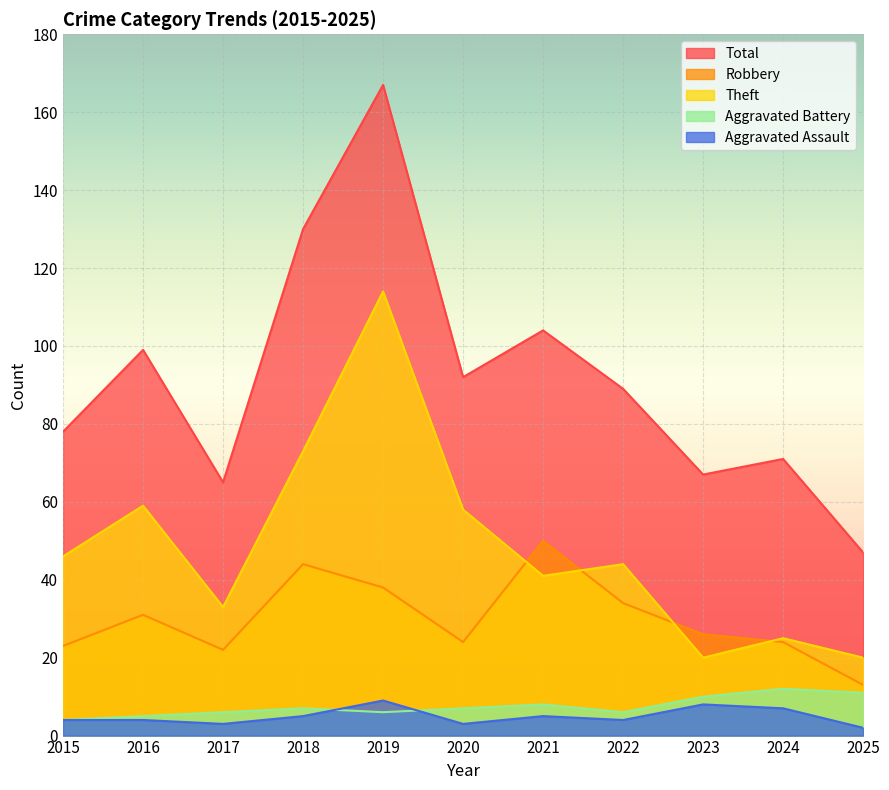

Which series has the largest range (max minus min)?

Total